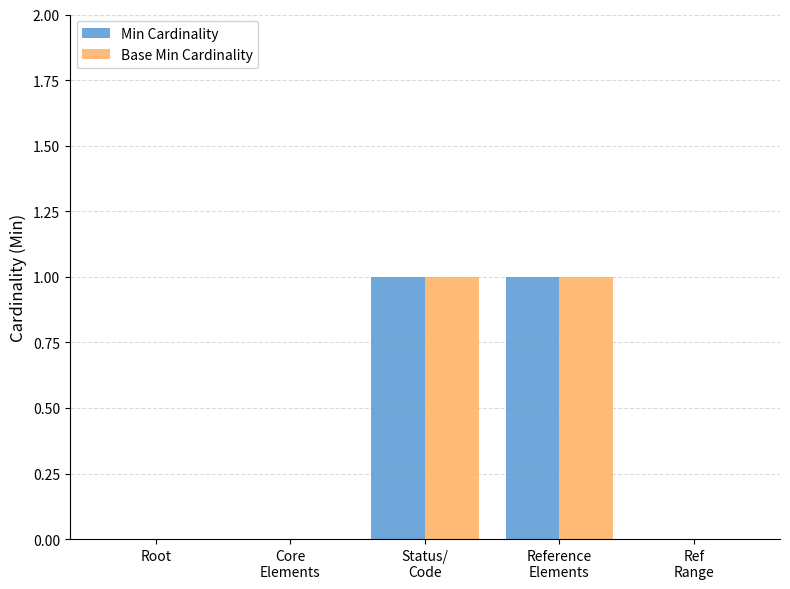

Are the bars horizontal?

No